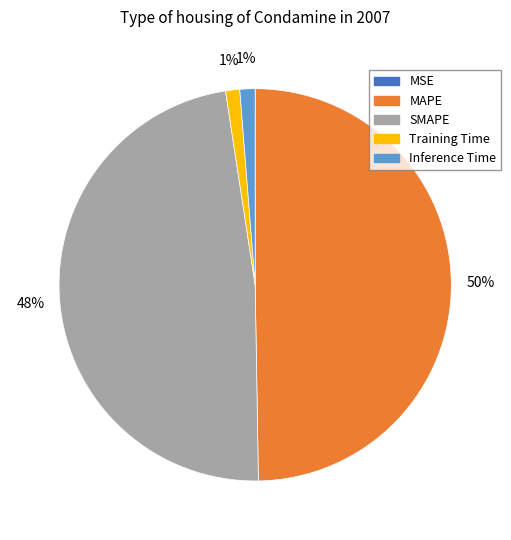

Does Training Time account for over 50% of the chart?

No